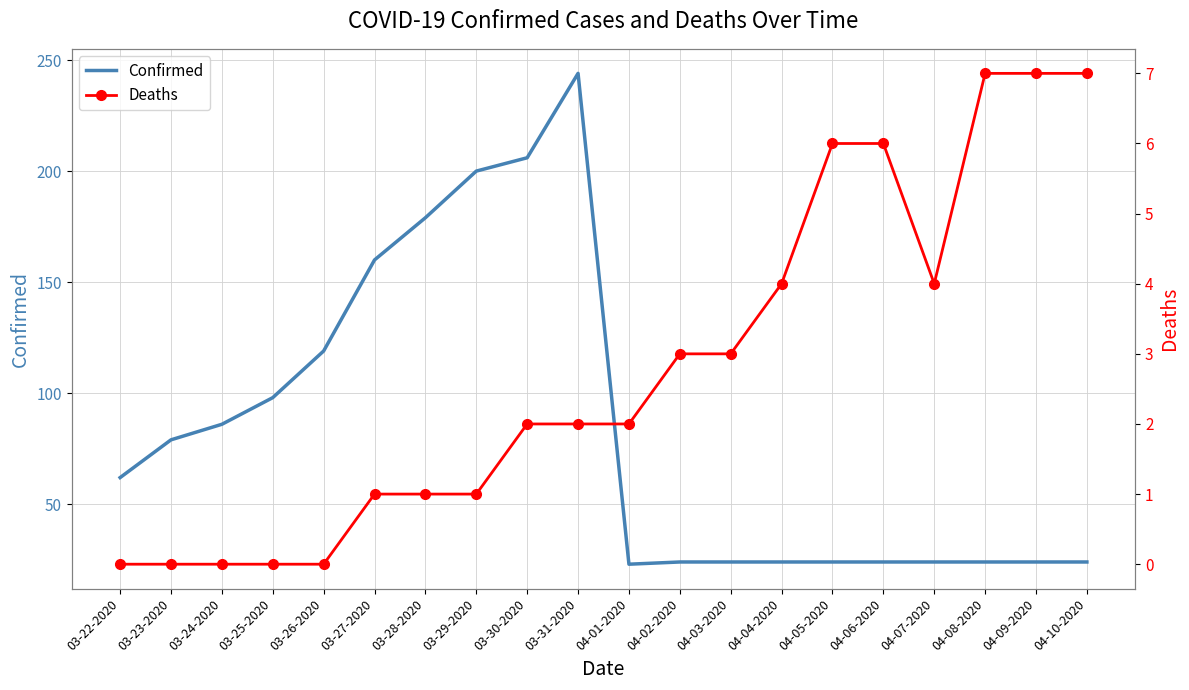

How many lines are shown in the chart?

2